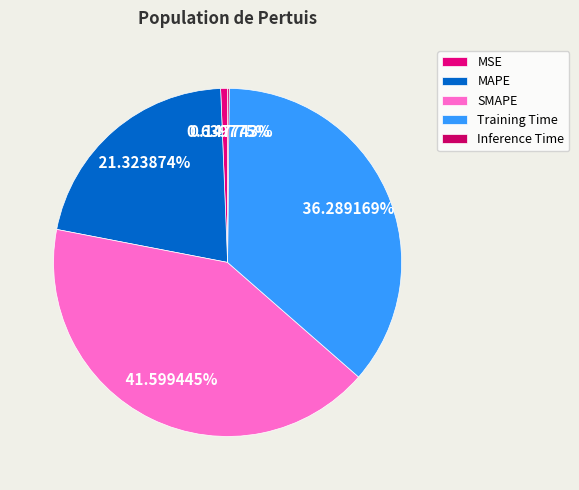

What is the largest slice in the pie chart?

SMAPE